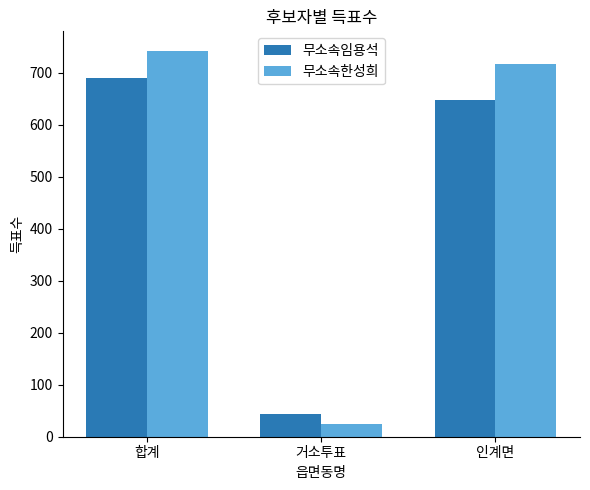

At which category does the chart reach its minimum across all series?

거소투표